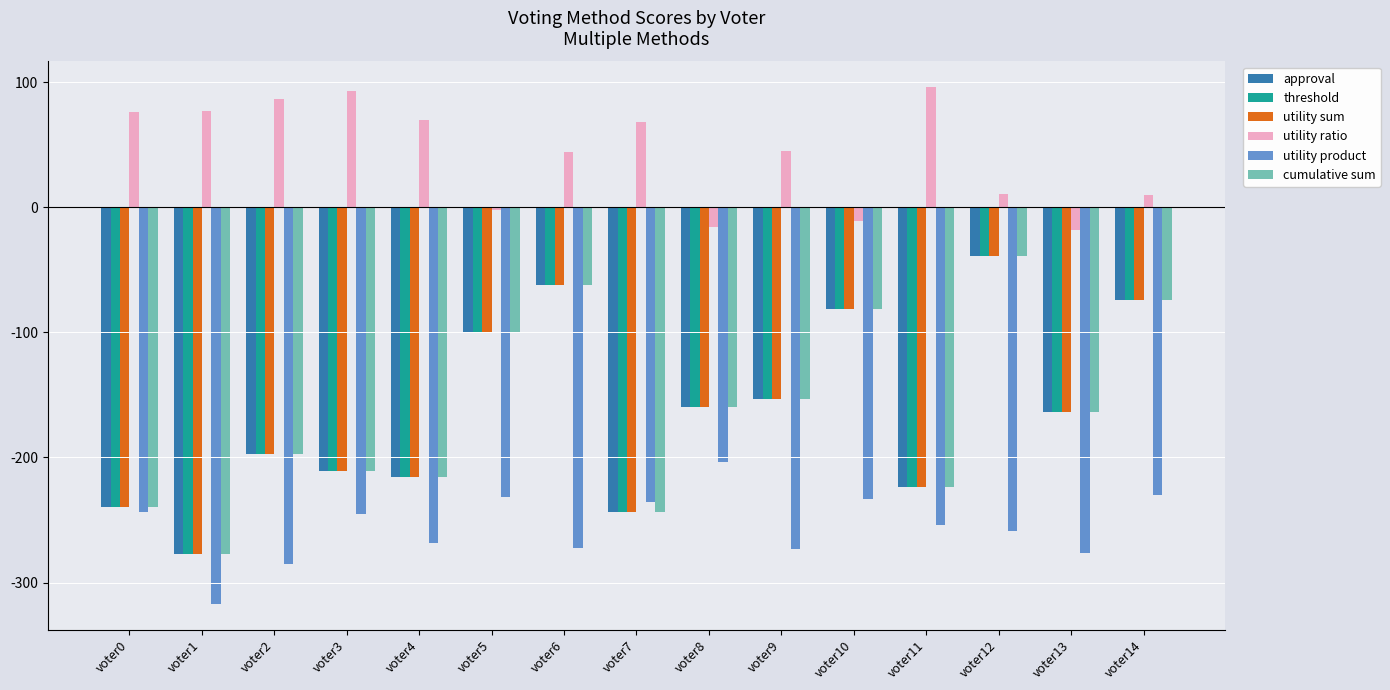

Which category has the lowest value across all series?

voter1